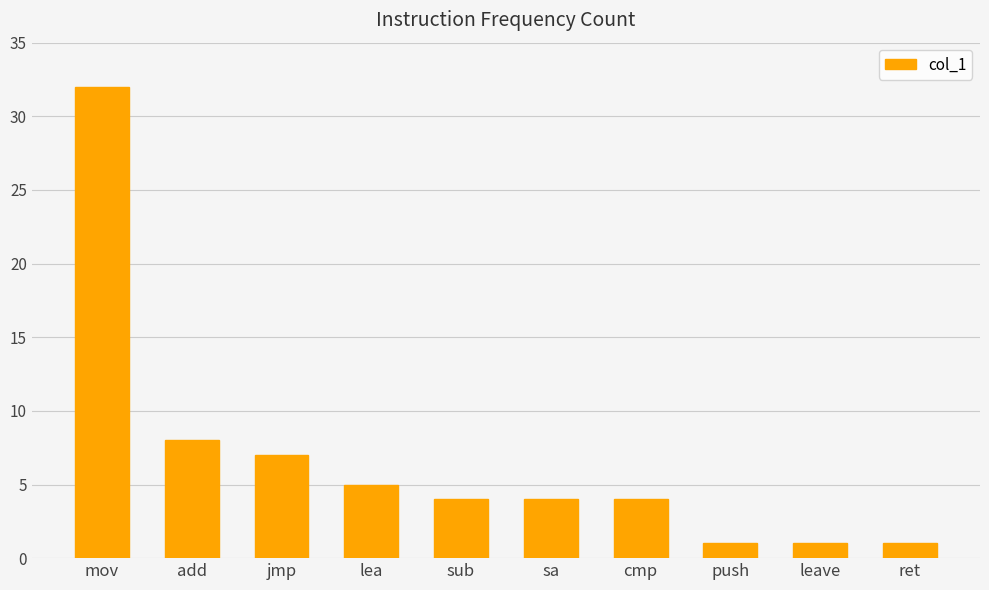

Count the number of categories in the chart.

10